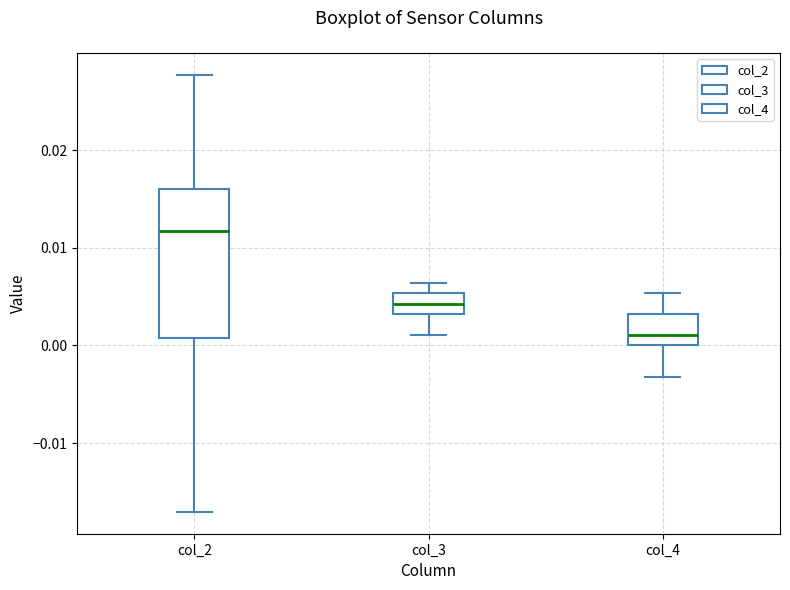

Which box has the lowest median line?

col_4